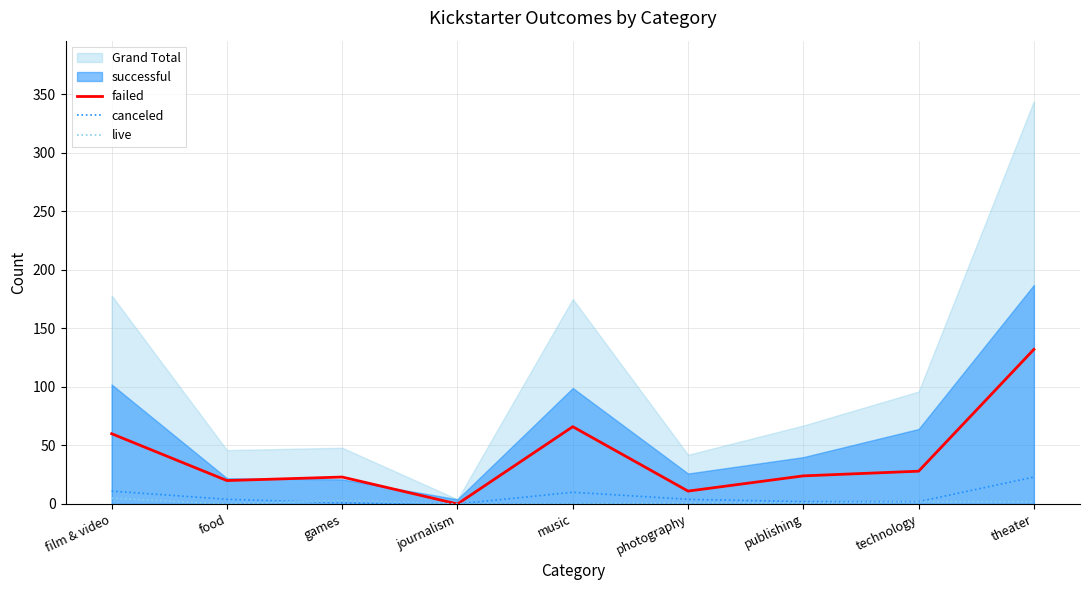

Between which two adjacent categories do canceled and live first intersect?

food and games